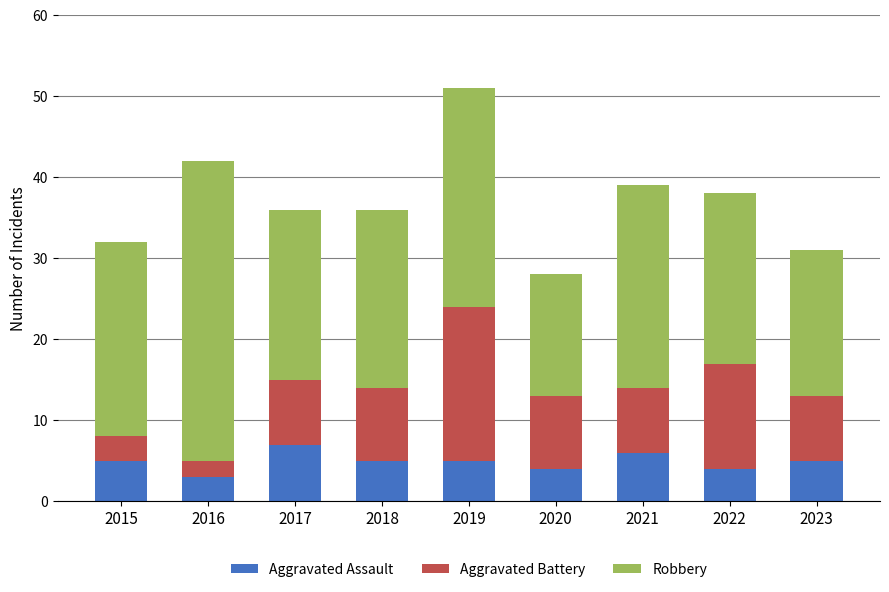

What is the highest value of the Aggravated Assault series?

7